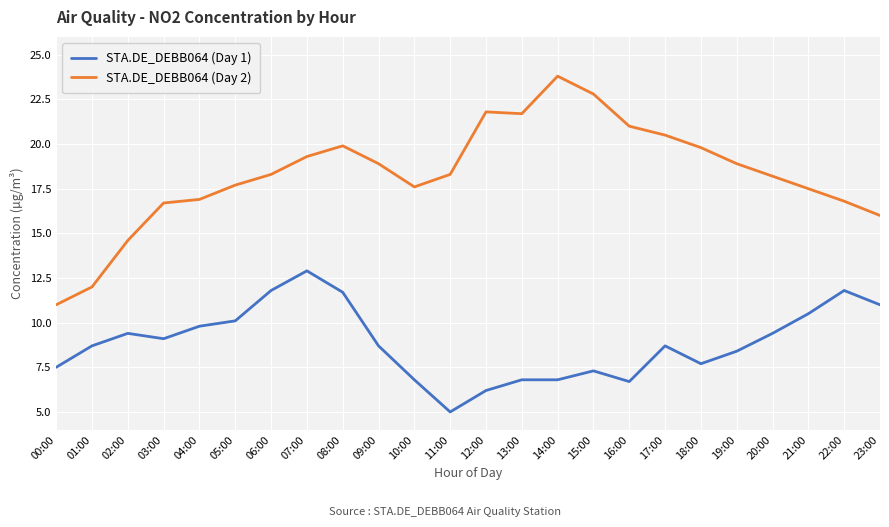

What is the difference between the maximum and minimum values in the STA.DE_DEBB064 (Day 1) series?

7.9